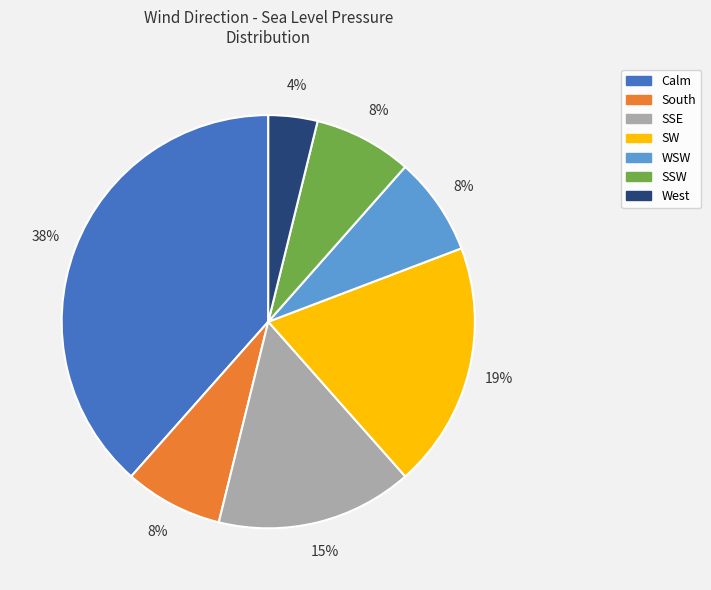

To the nearest percent, what percentage of the pie is SSW?

8%